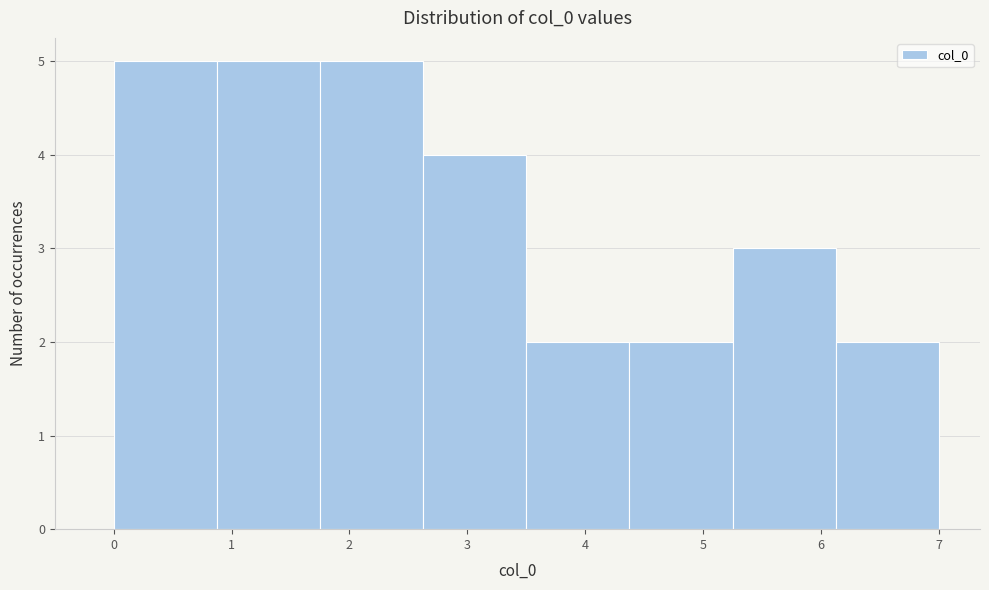

Reading left to right, transcribe this chart: for each bar, give the range it covers on the x-axis and its height. Neither the bar edges nor the heights are printed on the chart, so give them approximately, as read against the axes.

0.0 to 0.9: 5
0.9 to 1.8: 5
1.8 to 2.6: 5
2.6 to 3.5: 4
3.5 to 4.4: 2
4.4 to 5.3: 2
5.3 to 6.1: 3
6.1 to 7.0: 2